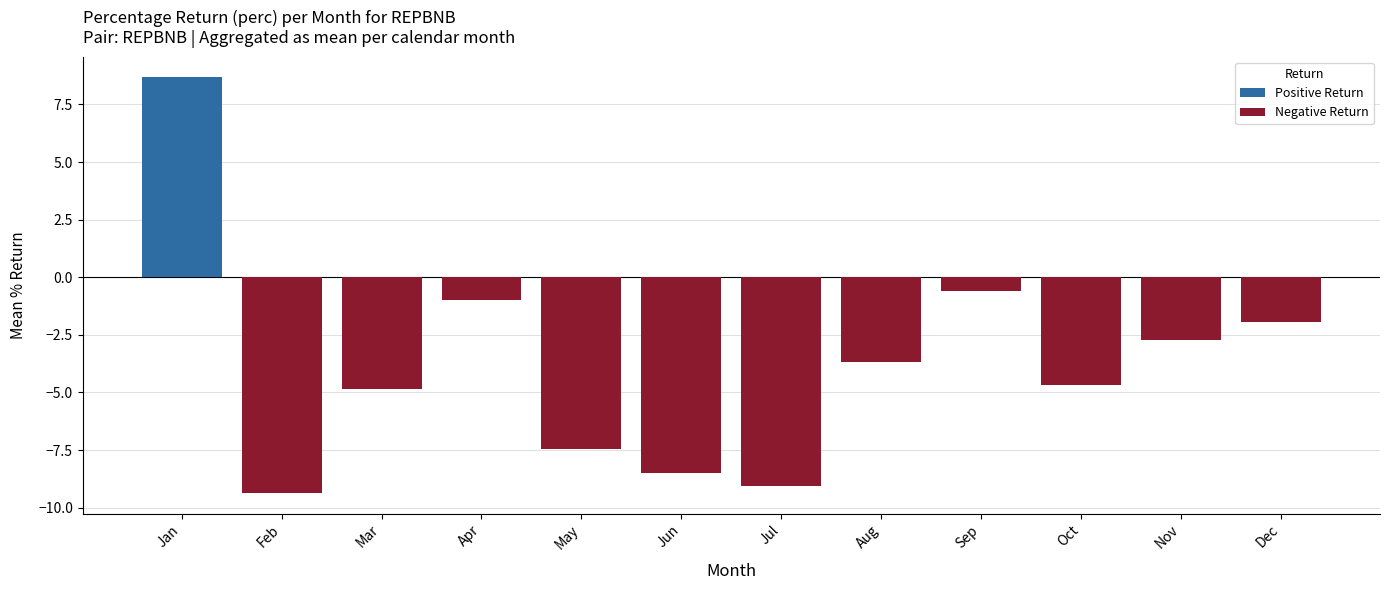

What is the difference between the maximum and second lowest values in the Negative Return series?

8.5